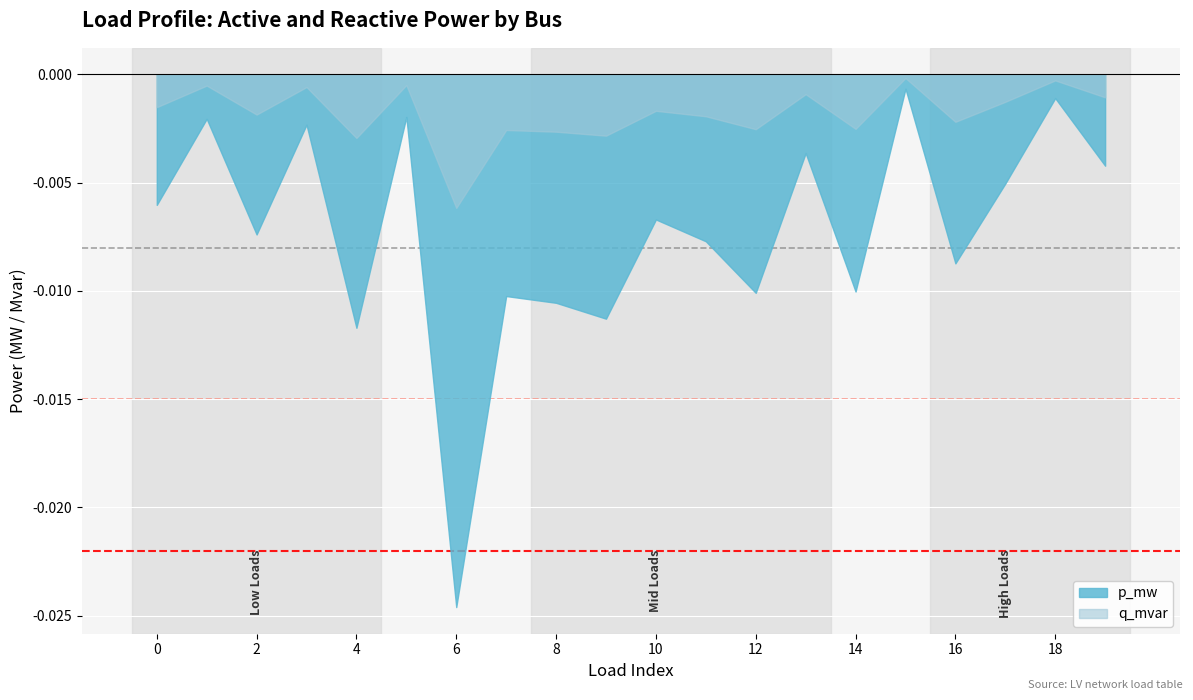

Rank the series by their maximum value, from lowest to highest.

p_mw, q_mvar